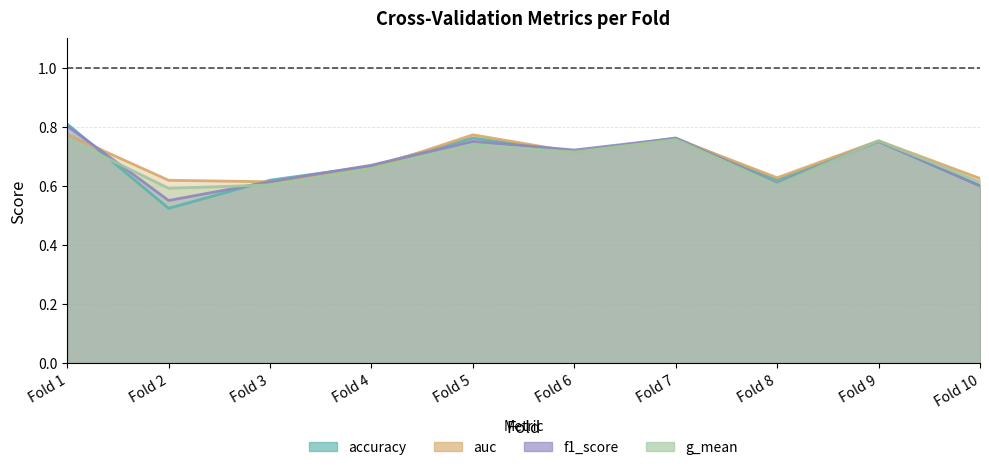

The value of auc at Fold 7 is 0.3. True or false?

False